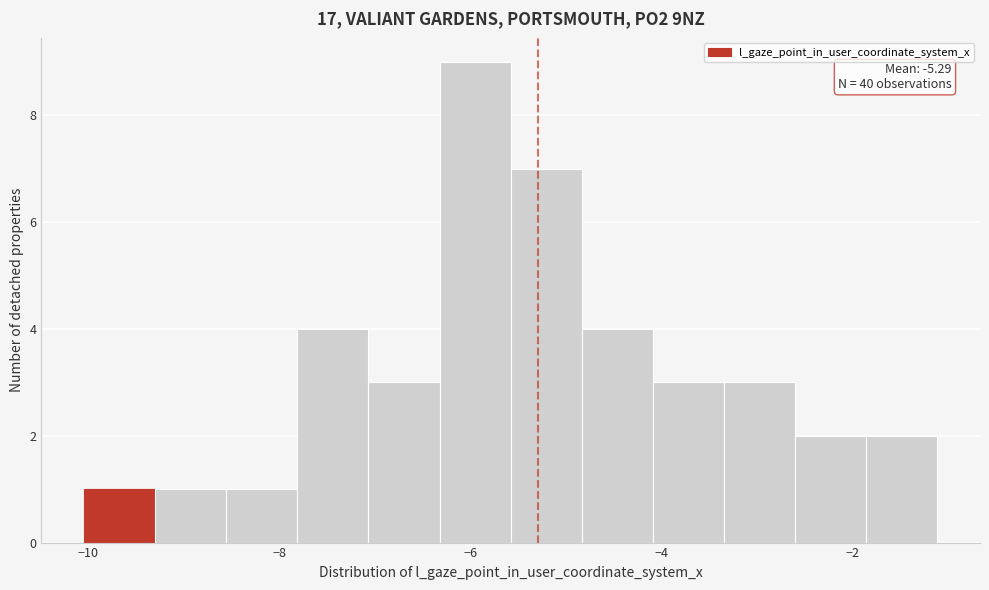

Around what value on the x-axis is the tallest bar? Give the approximate position of its centre, as read against the axis.

-6.0